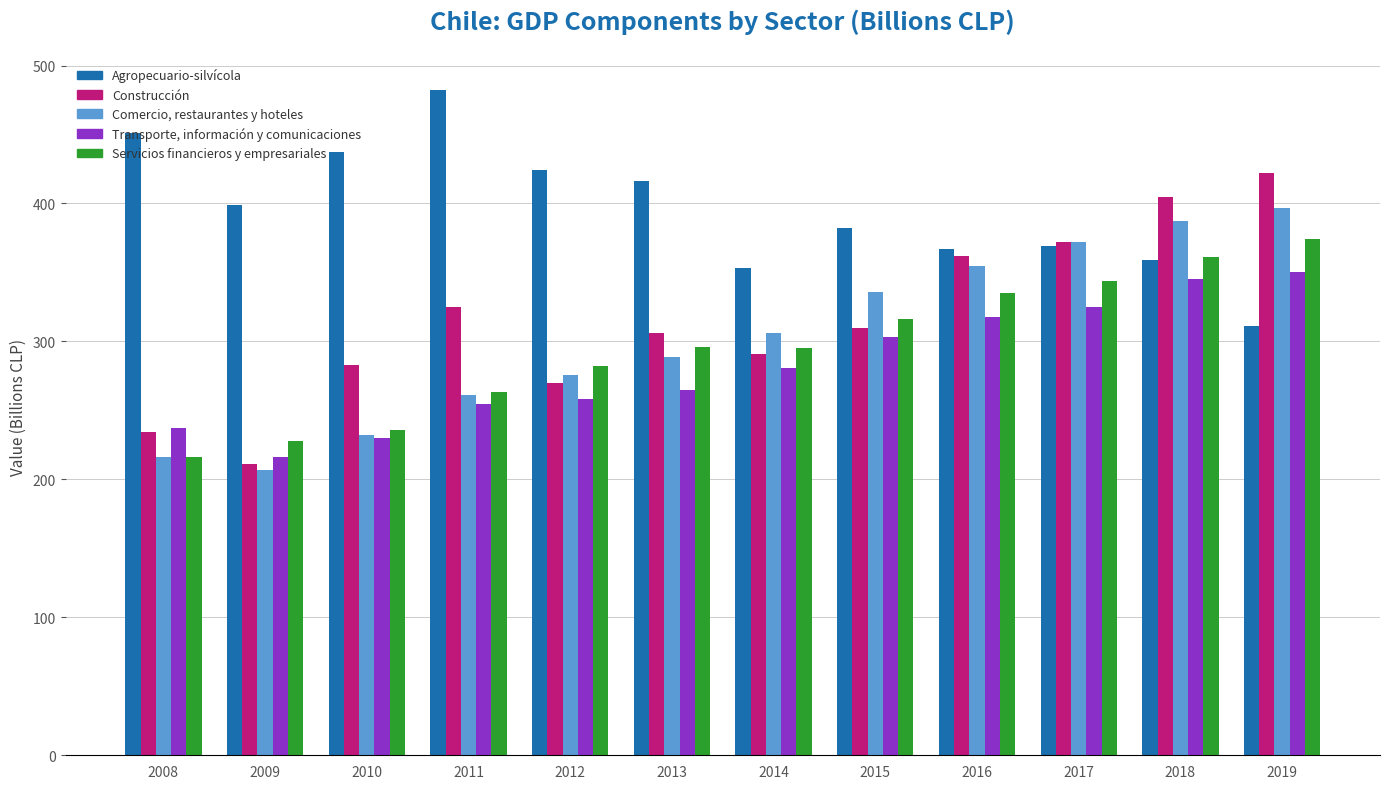

True or false: Servicios financieros y empresariales has a value of 442 at 2012.

False